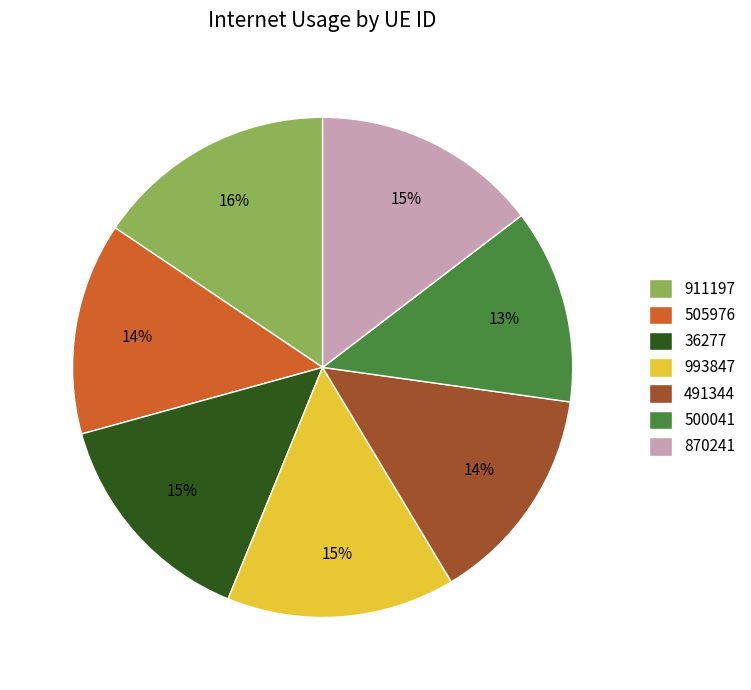

Which slice is the smallest?

500041